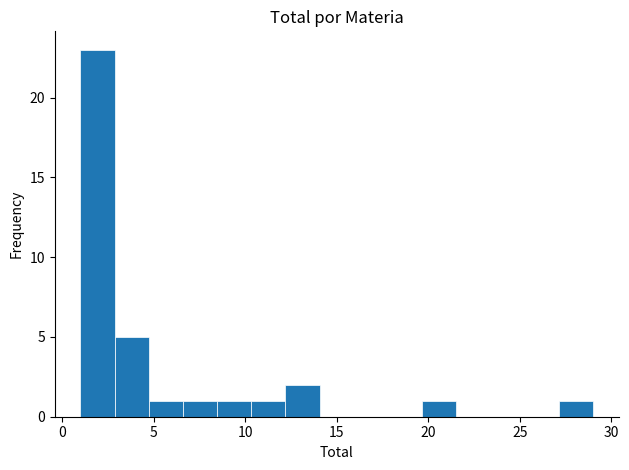

Read against the x-axis, roughly where is the centre of the tallest bar?

2.0